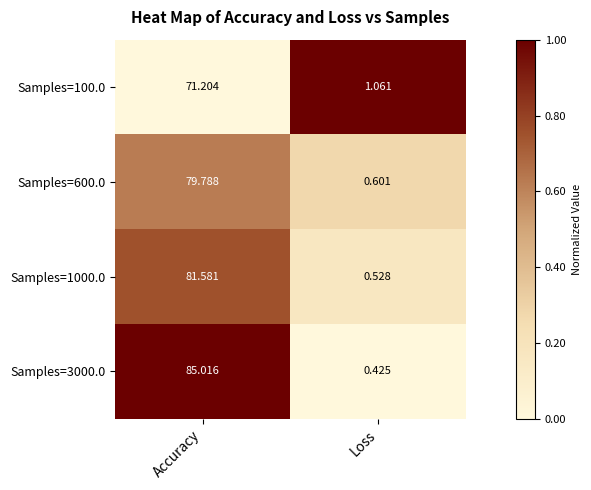

Is the value of Samples=600.0 at Loss greater than the value of Samples=1000.0 at Loss?

Yes